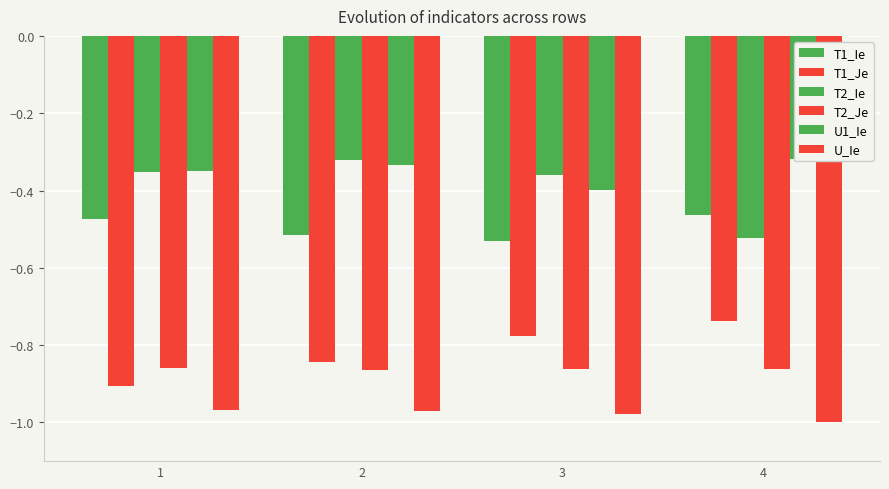

What is the total value across all series at 2?

-3.8